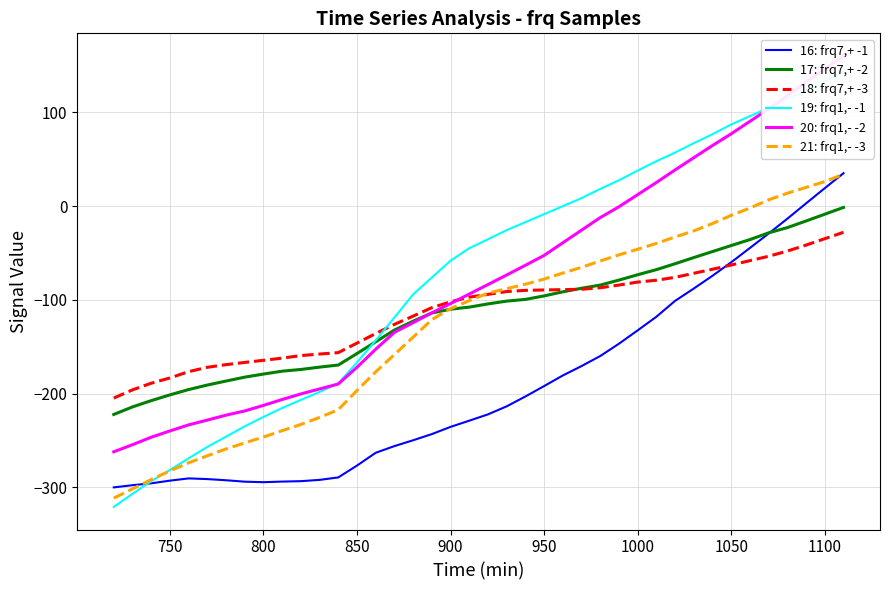

What is the maximum value for 21: frq1,- -3?

33.9